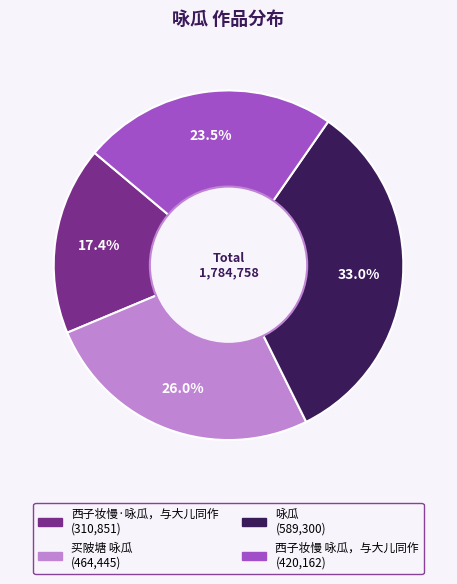

How many segments does this pie chart have?

4